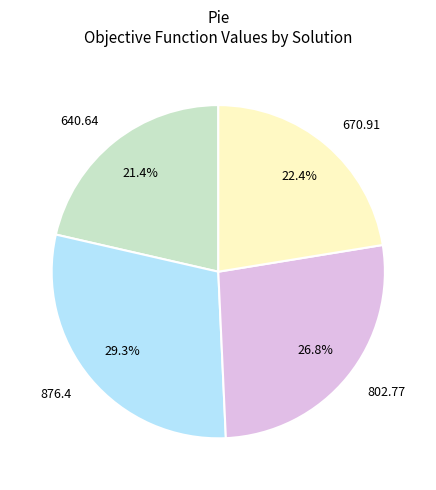

How many slices are in this pie chart?

4